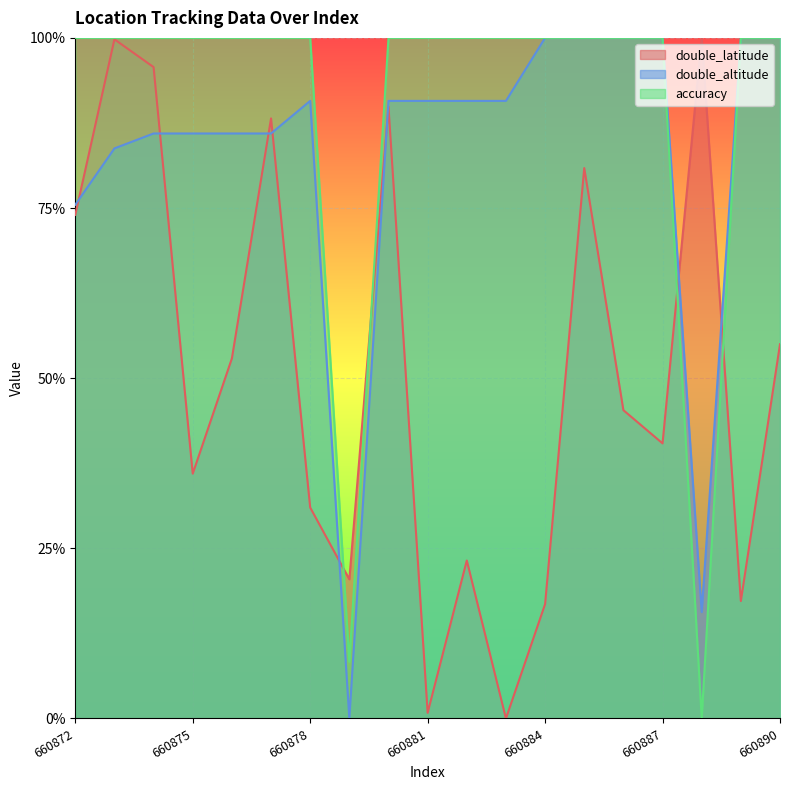

List the labels in order of double_latitude value, largest first.

660888, 660873, 660874, 660880, 660877, 660885, 660872, 660890, 660876, 660886, 660887, 660875, 660878, 660882, 660879, 660889, 660884, 660881, 660883